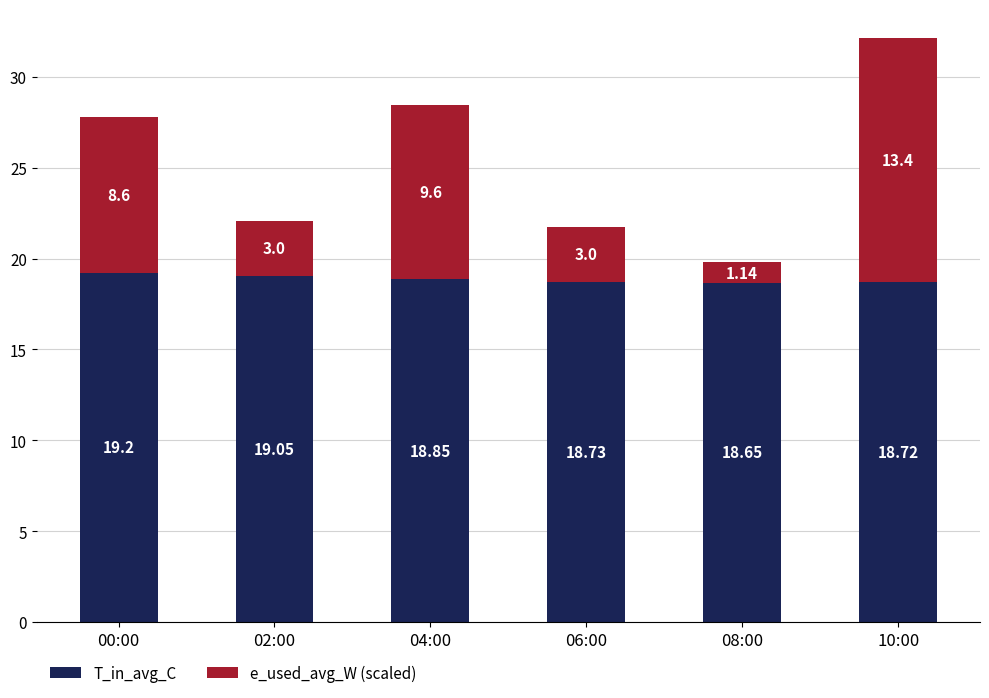

What is the average value of the T_in_avg_C series?

18.9